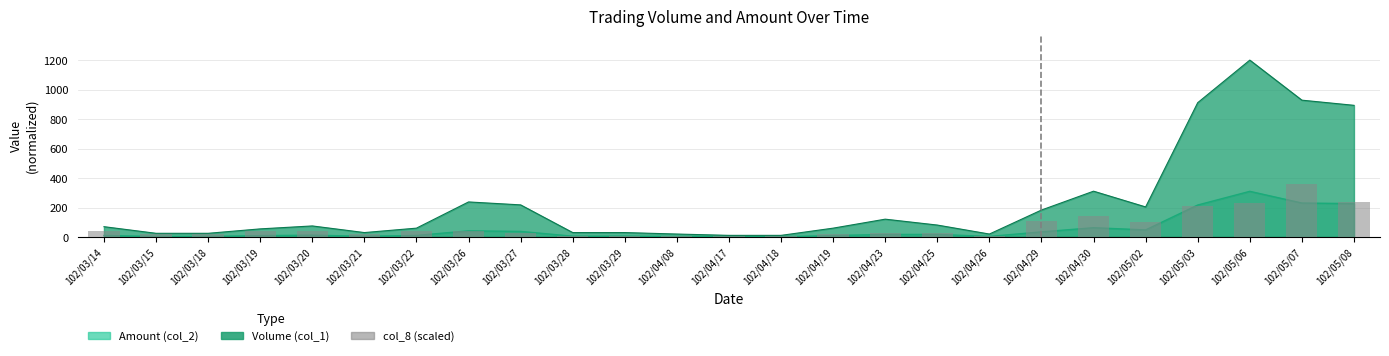

Reading left to right, transcribe all the data shown in this chart.

40	20	20	40	40	20	40	40	30	10	10	10	10	10	20	30	30	10	110	140	100	210	230	360	240